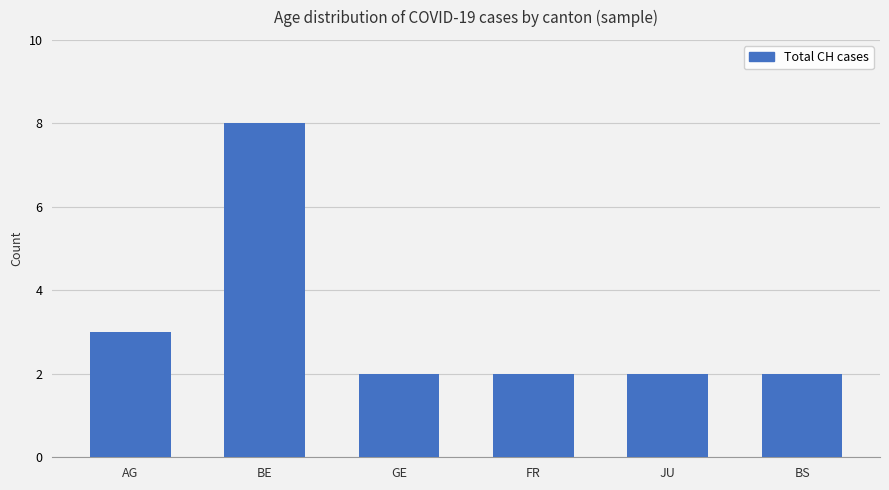

Approximately how many times larger is the value at FR compared to JU?

1.0